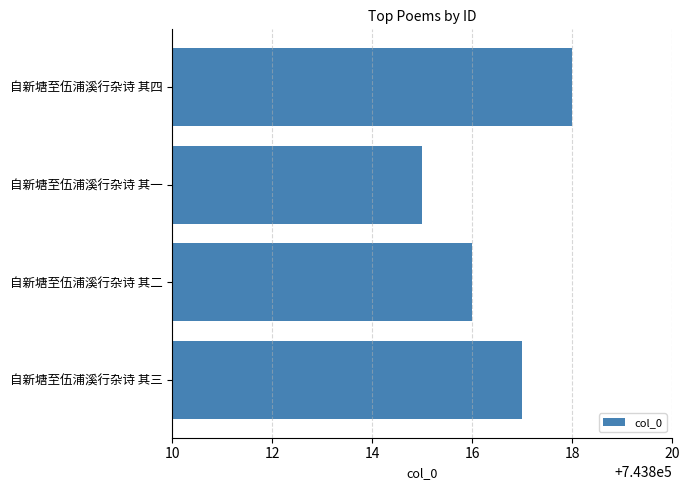

The value at 自新塘至伍浦溪行杂诗 其一 is 743815. True or false?

True